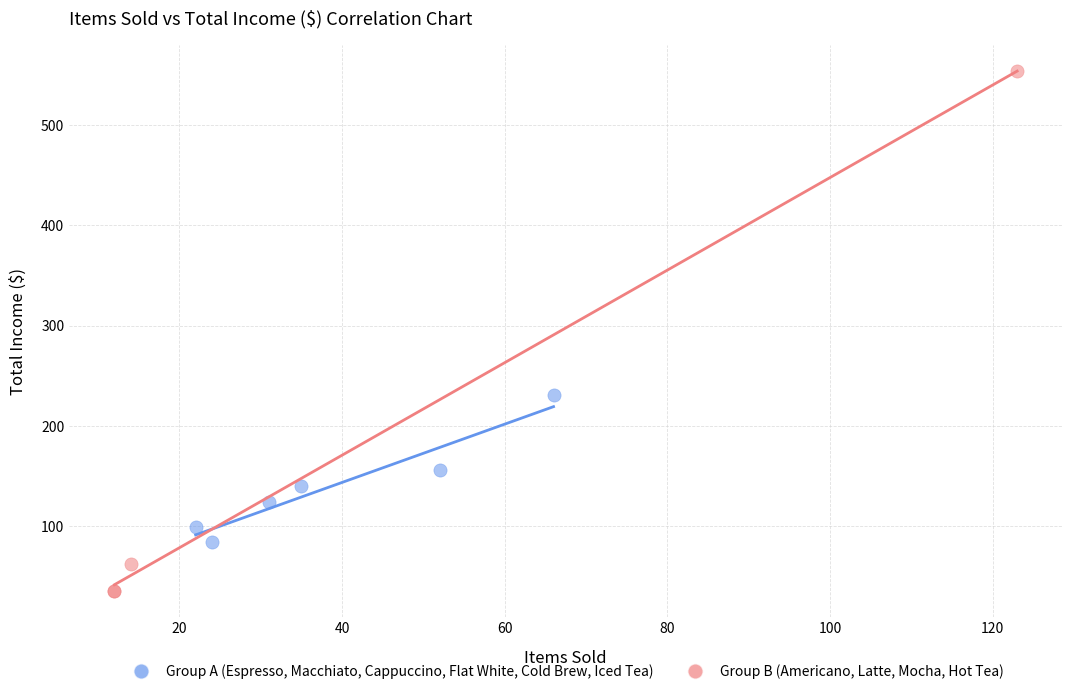

Which series has the largest Y range (max minus min)?

Group B (Americano, Latte, Mocha, Hot Tea)